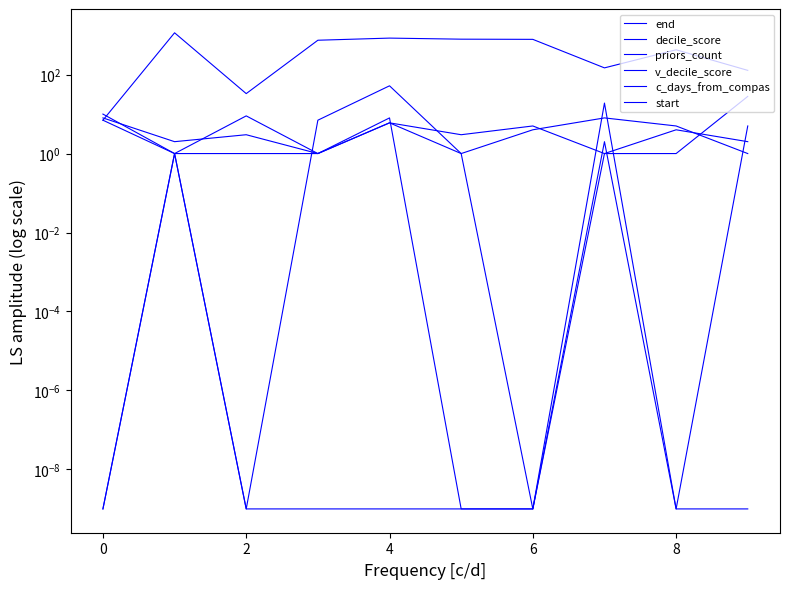

How many series are shown in this chart?

6